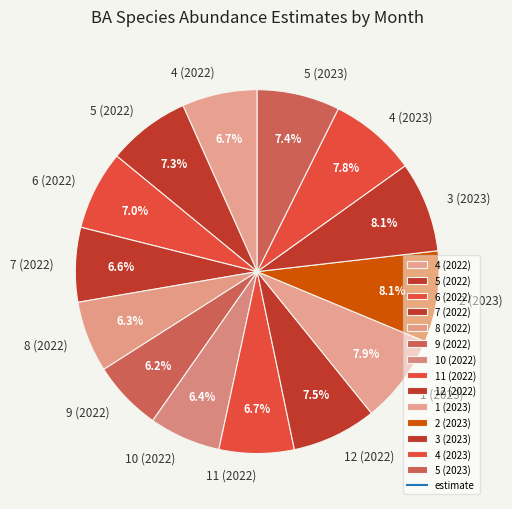

True or false: 11 (2022) accounts for 7% of the total.

True